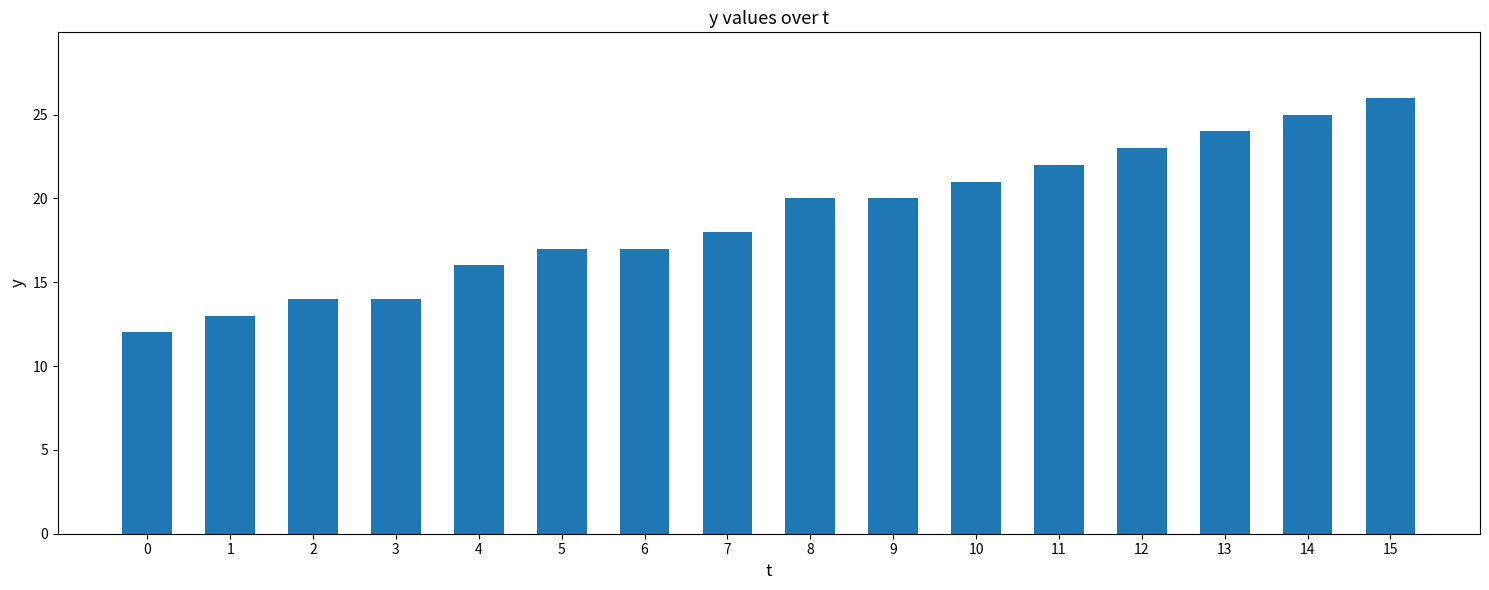

How many data points are less than 20?

8